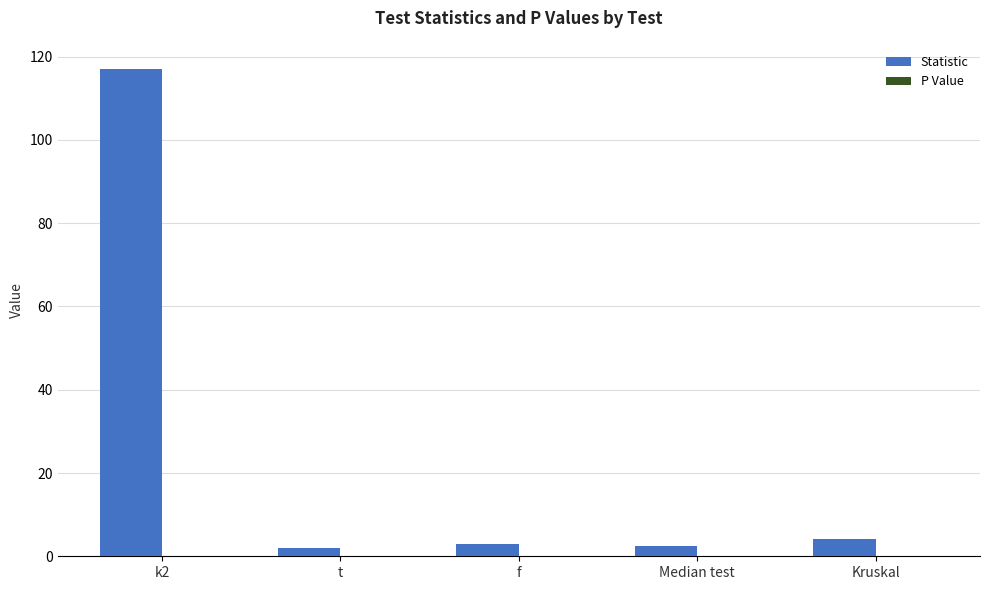

Which series has the largest total across all categories?

Statistic